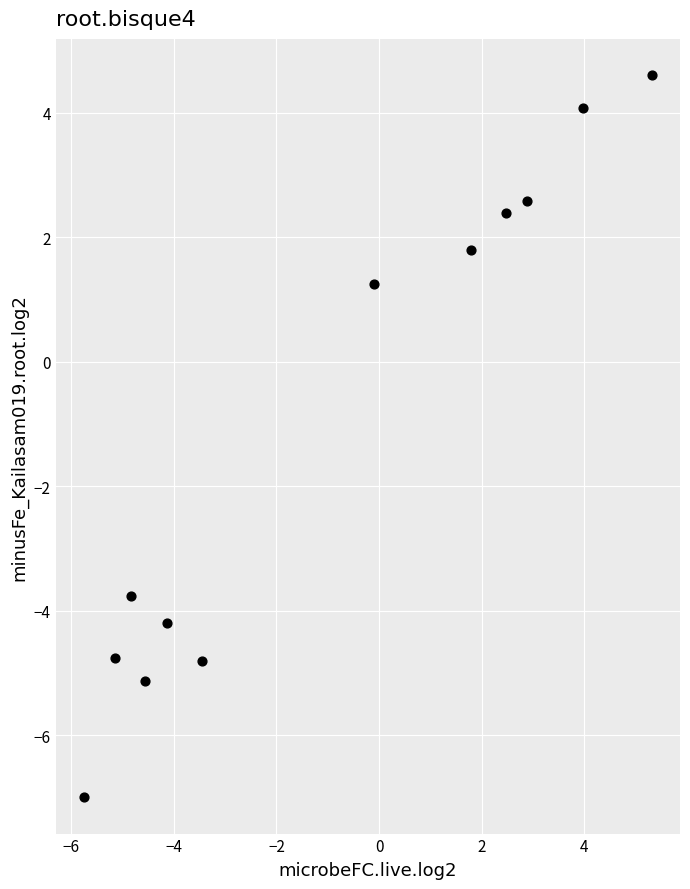

What Y value in the scatter plot is closest to -1?

1.3